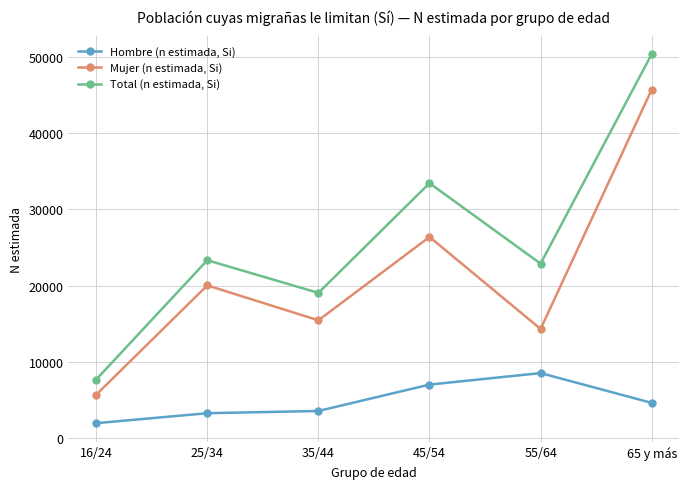

How many lines are shown in the chart?

3